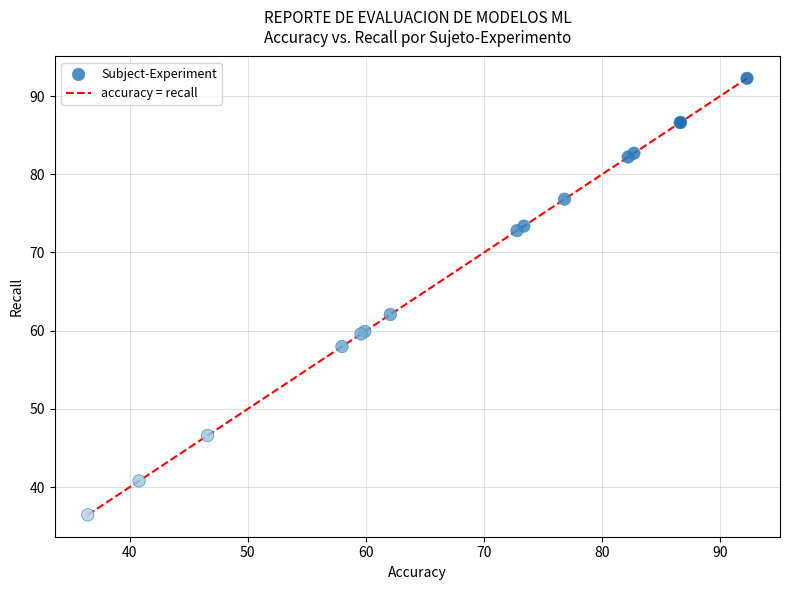

What Y value in the scatter plot is closest to 64?

62.1